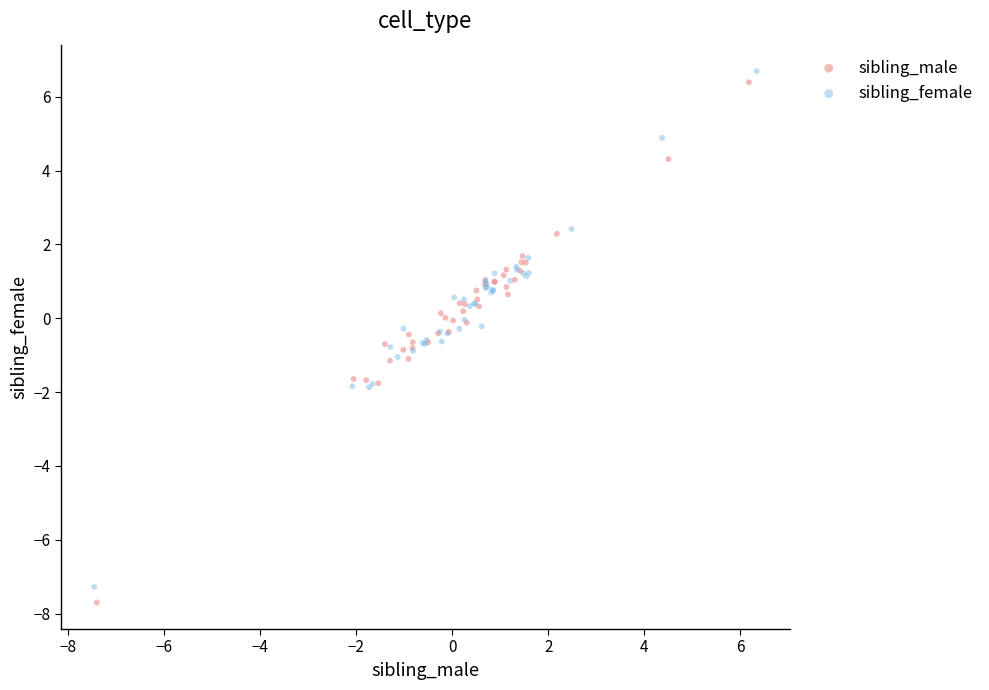

What are all the series names shown in the legend?

sibling_male, sibling_female